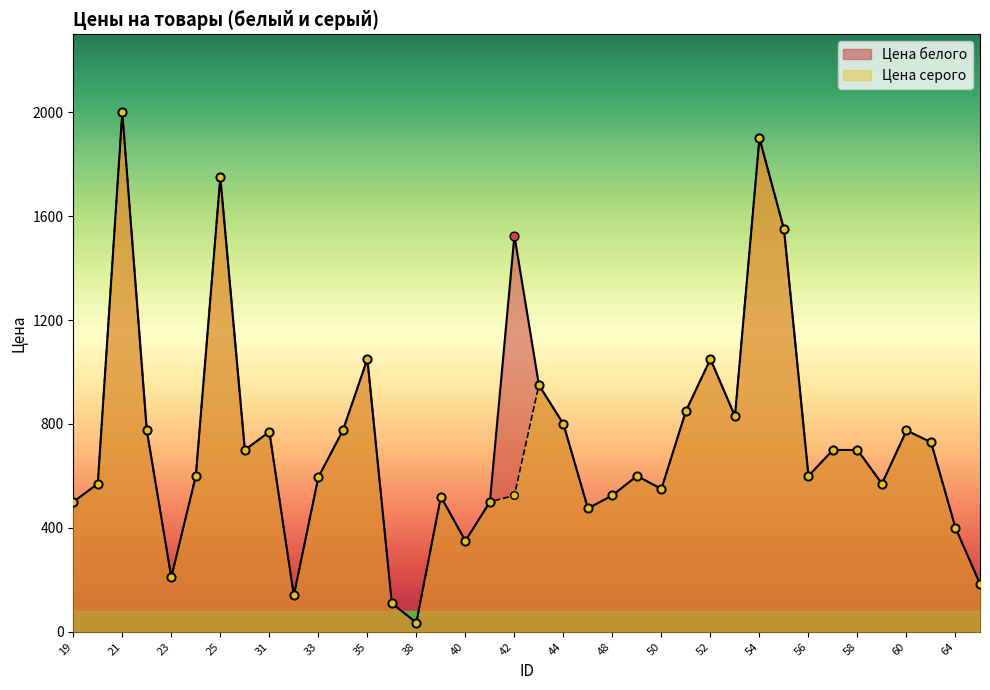

Which series contains the lowest Y value?

Цена белого